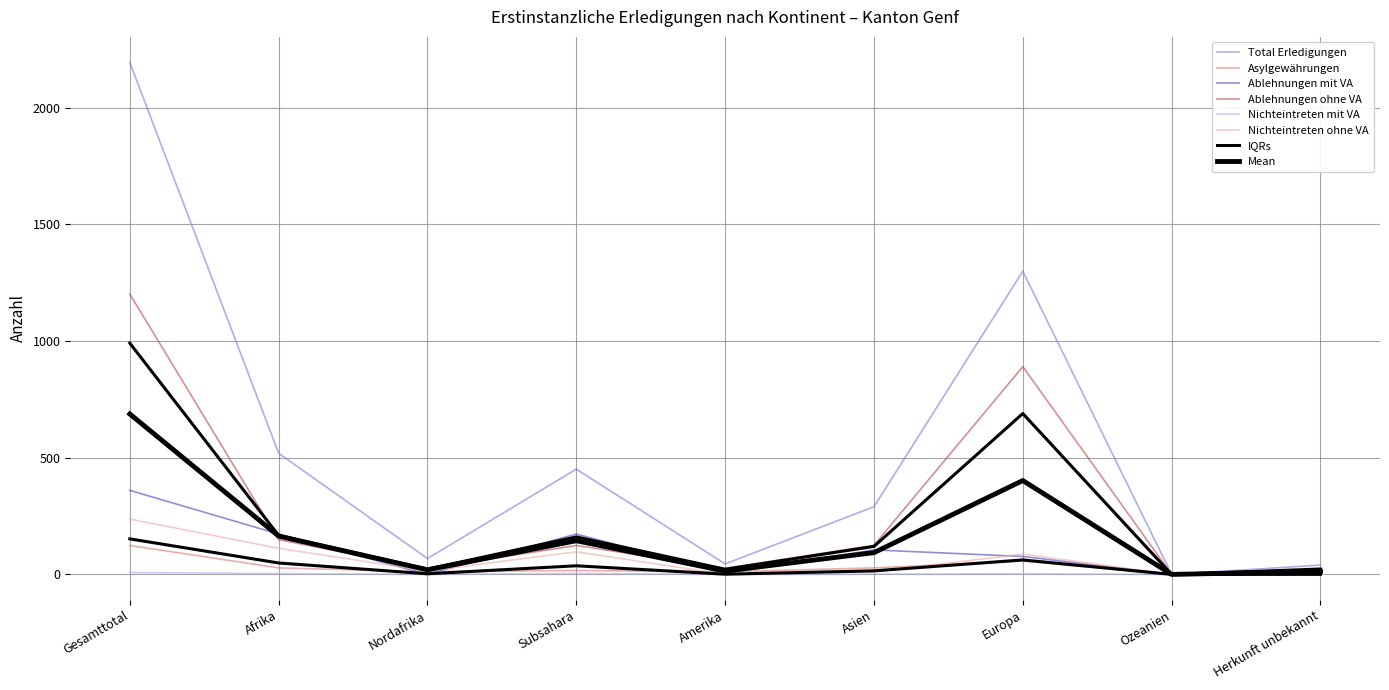

What is the sum of all Nichteintreten ohne VA values?

586